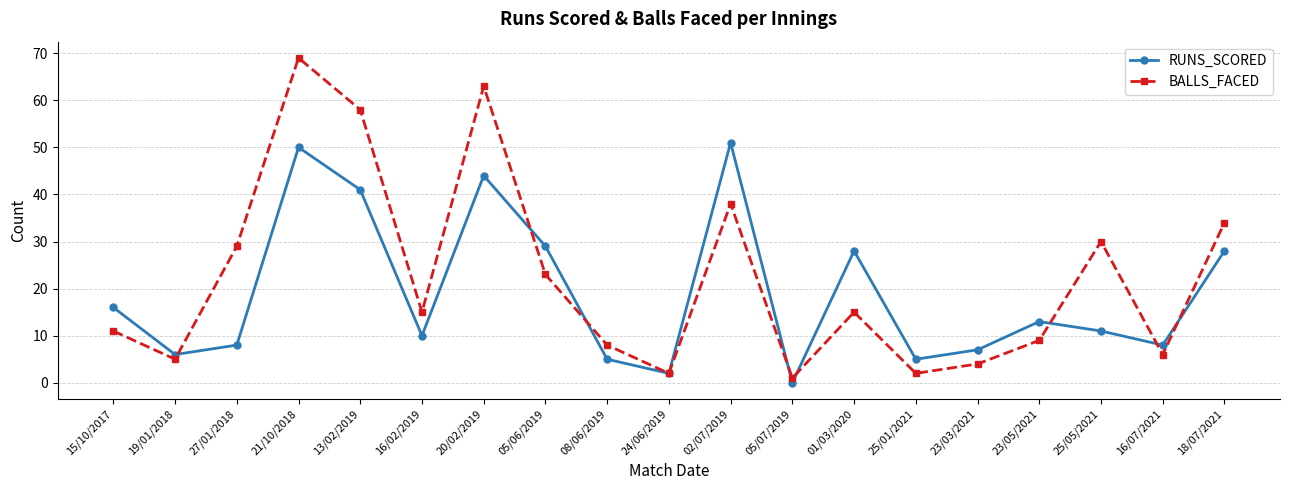

Which series ends up on top after the final intersection of RUNS_SCORED and BALLS_FACED?

BALLS_FACED